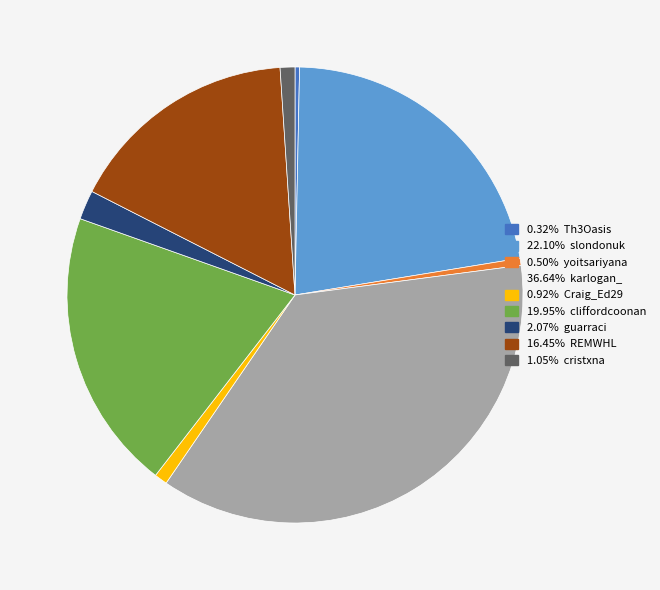

Does any single category account for the majority?

No